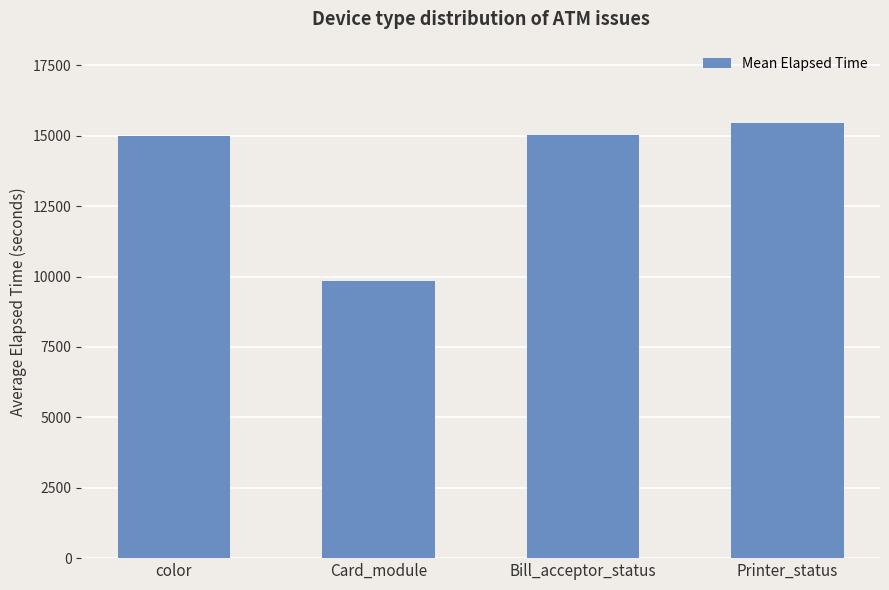

Are the bars grouped side by side (vs. stacked)?

No